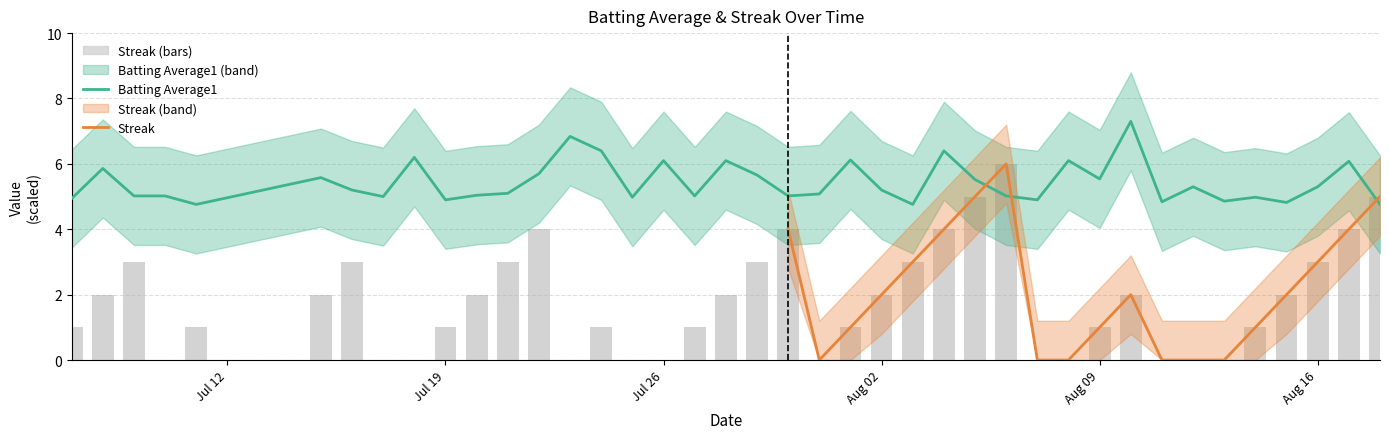

The Batting Average1 series shows 2.2 at Aug 09. True or false?

False